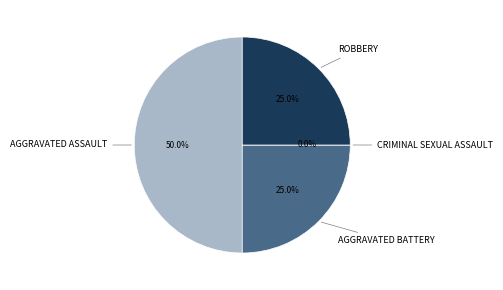

Rank the categories by value from highest to lowest.

Aggravated Assault, Aggravated Battery, Robbery, Criminal Sexual Assault